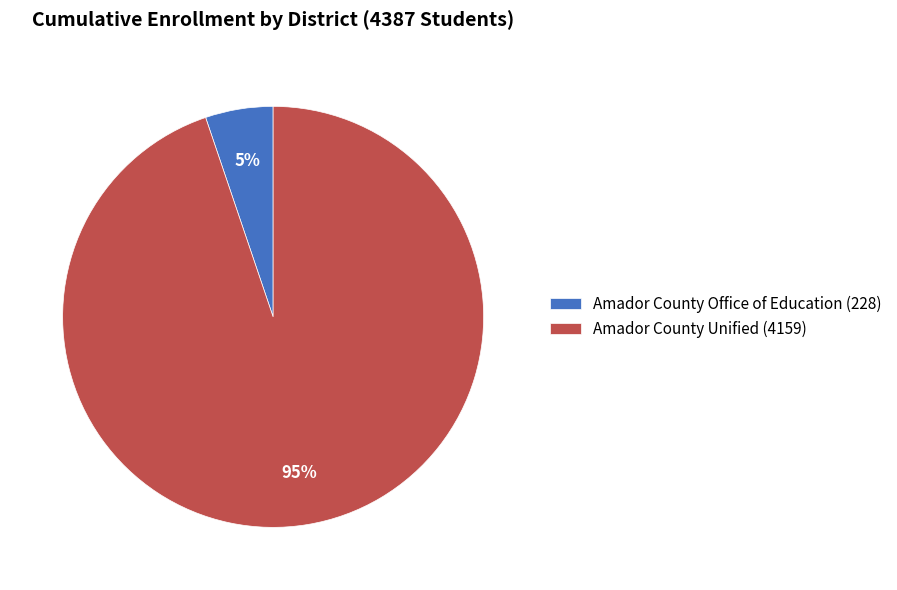

Does Amador County Unified (4159) account for over 50% of the chart?

Yes